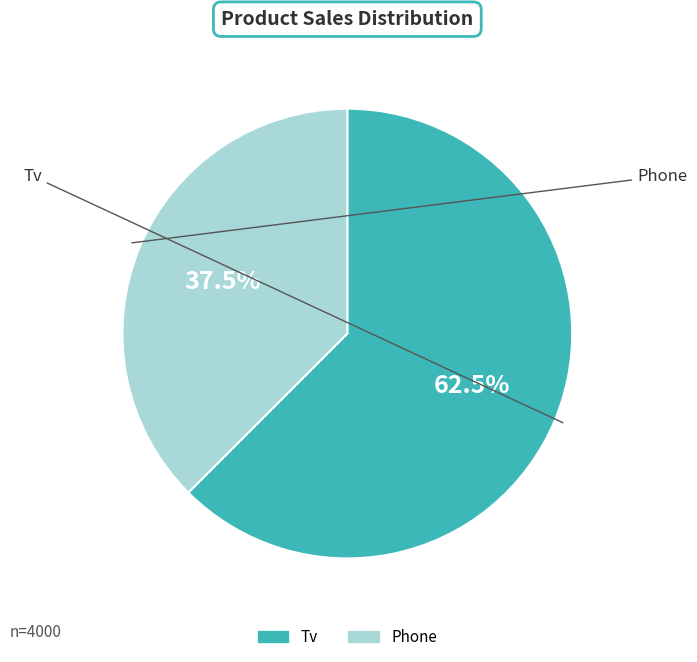

The Phone slice represents 43% of the pie. True or false?

False